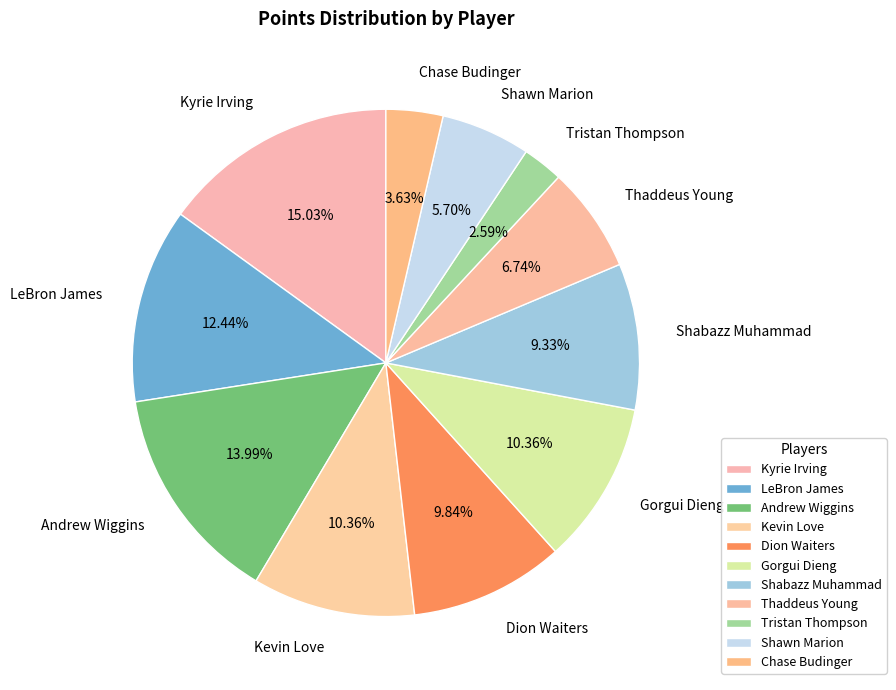

Combined, do Shabazz Muhammad and Andrew Wiggins account for over 50%?

No